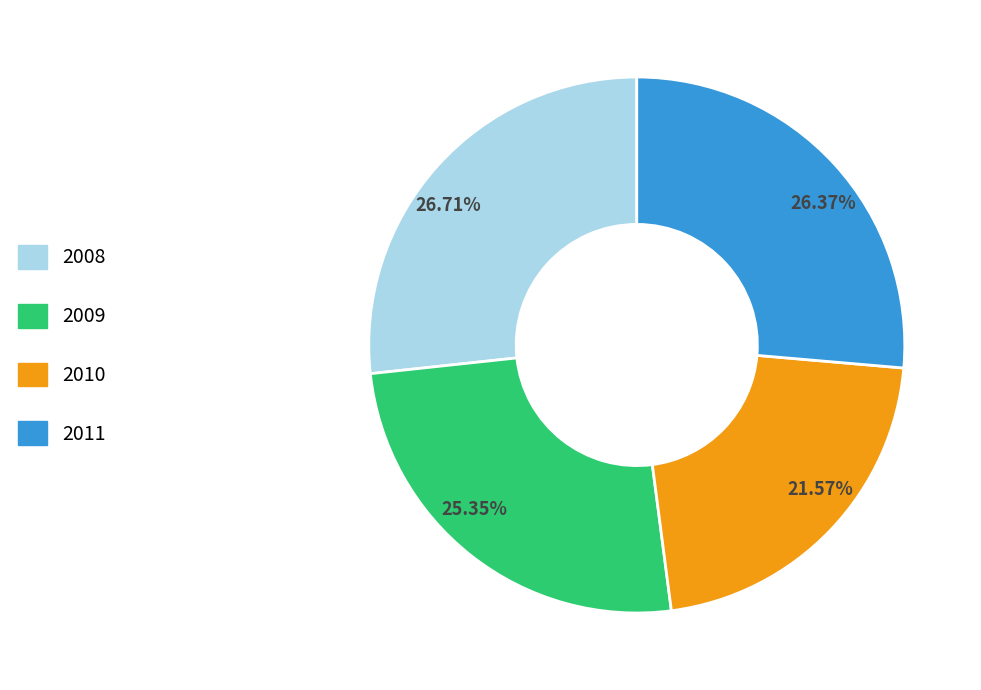

Is the sum of 26.71% and 21.57% greater than half?

No